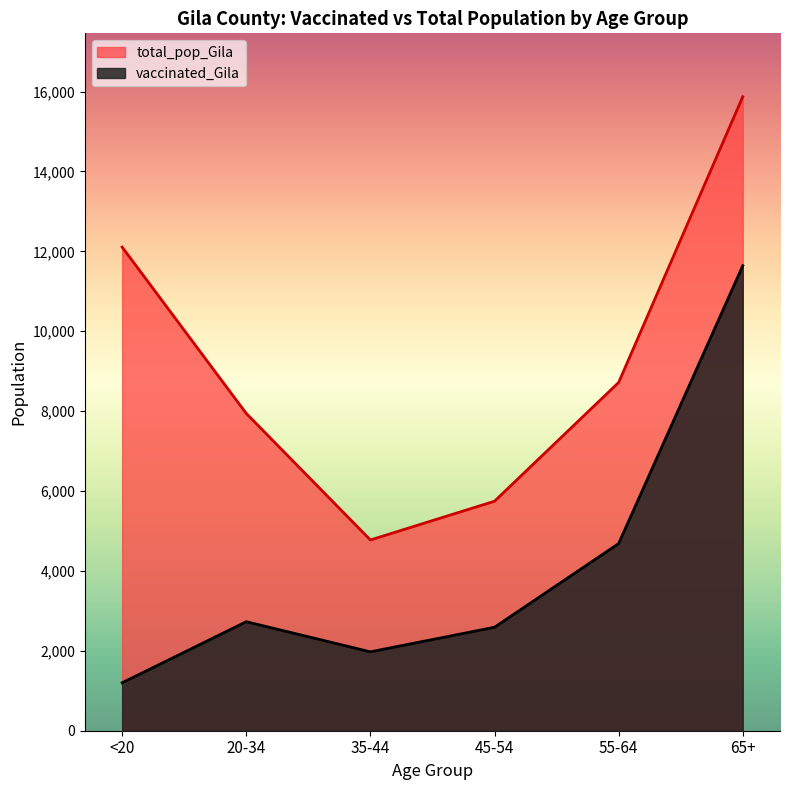

What is the average value of the vaccinated_Gila series?

4136